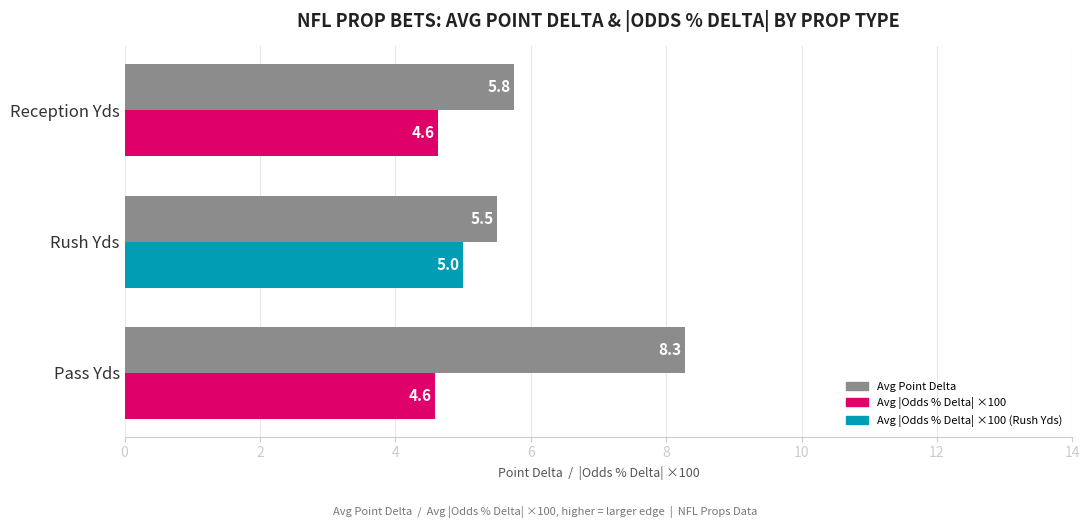

Which series changed the most between Rush Yds and Reception Yds?

Avg |Odds % Delta| ×100